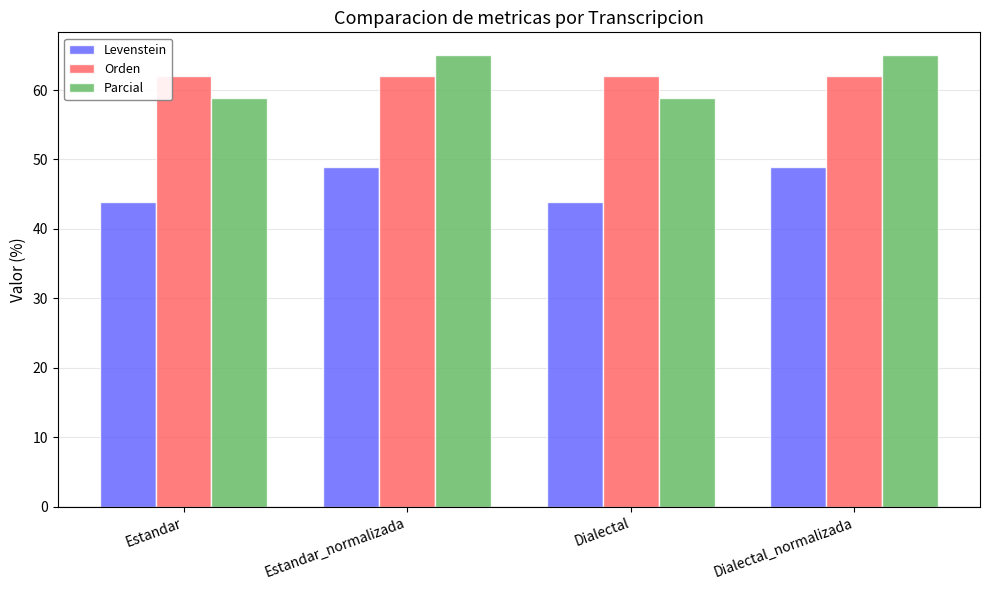

How many series are shown in this chart?

3